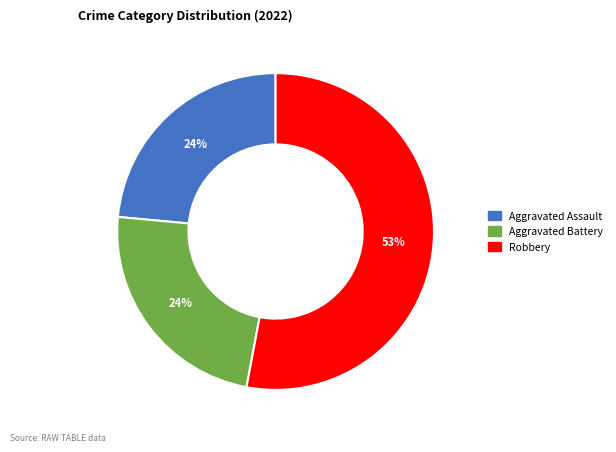

How many slices are in this pie chart?

3